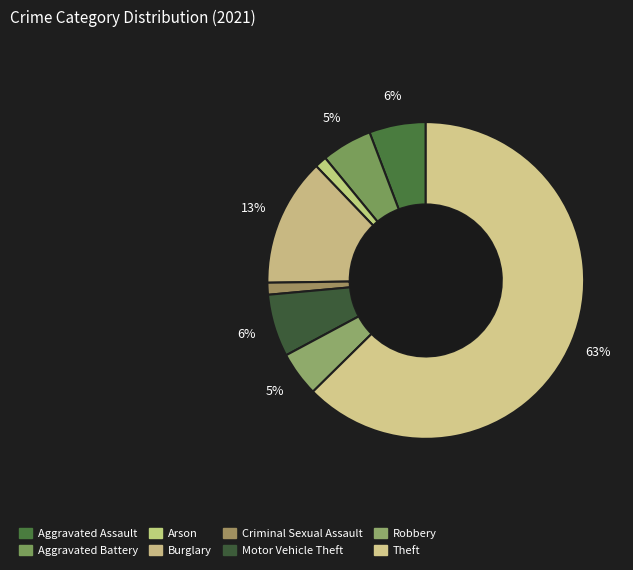

Count the number of slices in the pie.

8